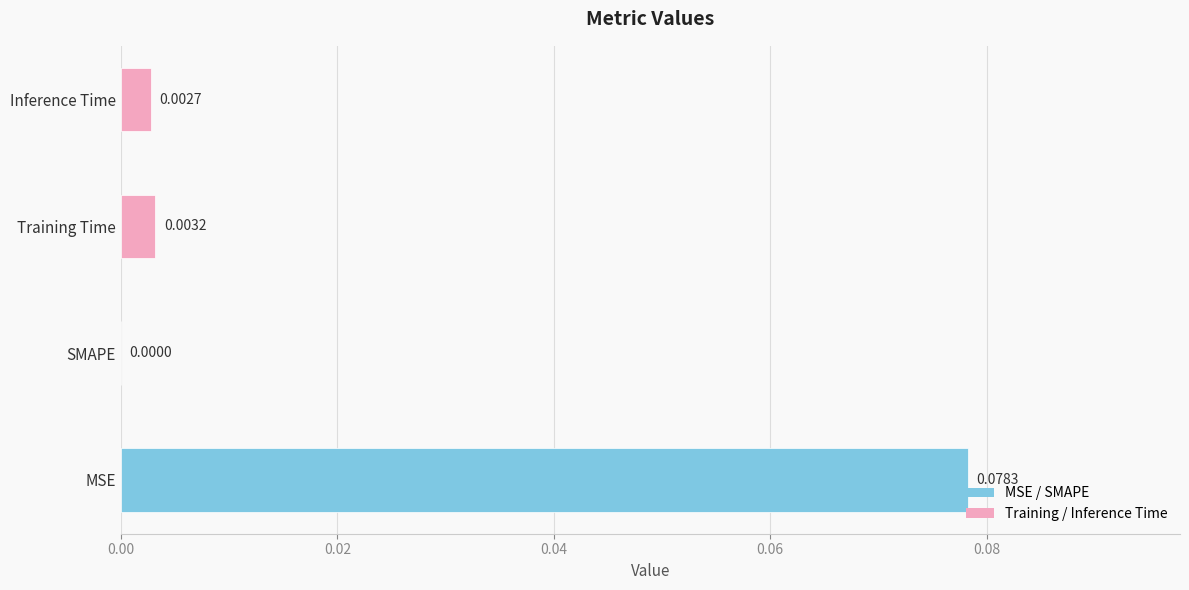

How many values exceed 0?

3